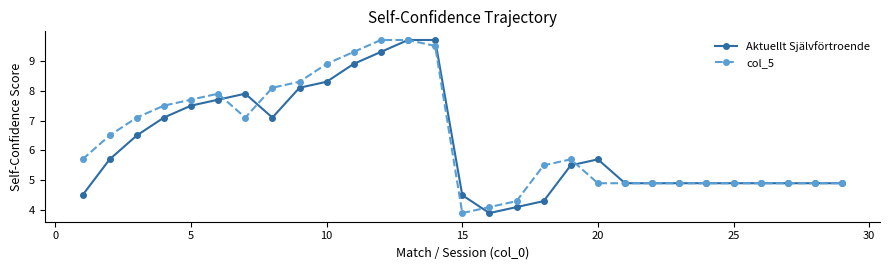

True or false: Aktuellt Självförtroende has more than 0 points higher than both neighbors.

True